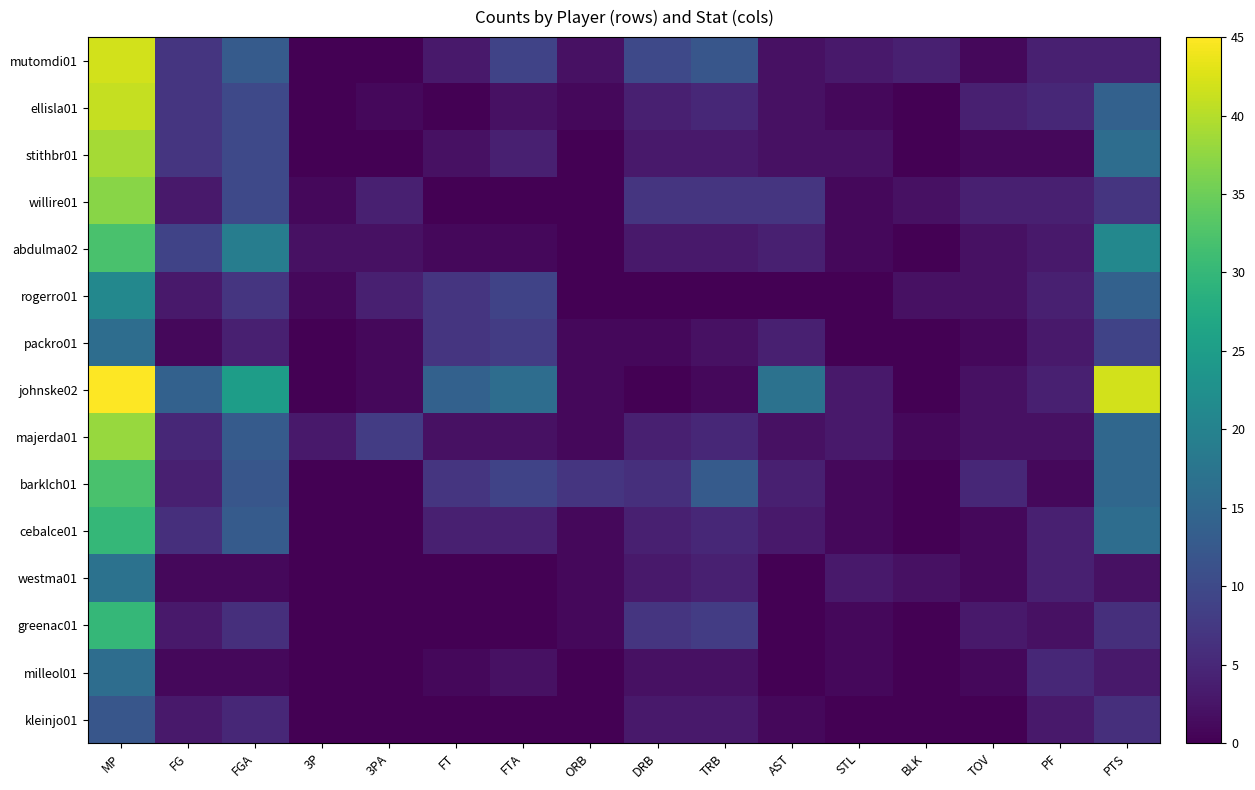

Reading right to left, what are all the values shown in this chart?

mutomdi01: PTS=4	PF=4	TOV=1	BLK=4	STL=3	AST=2	TRB=12	DRB=10	ORB=2	FTA=9	FT=3	3PA=0	3P=0	FGA=13	FG=7	MP=42
ellisla01: PTS=14	PF=5	TOV=4	BLK=0	STL=1	AST=2	TRB=5	DRB=4	ORB=1	FTA=2	FT=0	3PA=1	3P=0	FGA=10	FG=7	MP=41
stithbr01: PTS=16	PF=1	TOV=1	BLK=0	STL=2	AST=2	TRB=3	DRB=3	ORB=0	FTA=4	FT=2	3PA=0	3P=0	FGA=10	FG=7	MP=39
willire01: PTS=7	PF=4	TOV=4	BLK=2	STL=1	AST=7	TRB=7	DRB=7	ORB=0	FTA=0	FT=0	3PA=4	3P=1	FGA=10	FG=3	MP=37
abdulma02: PTS=21	PF=3	TOV=2	BLK=0	STL=1	AST=4	TRB=3	DRB=3	ORB=0	FTA=1	FT=1	3PA=2	3P=2	FGA=19	FG=9	MP=32
rogerro01: PTS=14	PF=4	TOV=2	BLK=2	STL=0	AST=0	TRB=0	DRB=0	ORB=0	FTA=9	FT=7	3PA=4	3P=1	FGA=7	FG=3	MP=21
packro01: PTS=9	PF=3	TOV=1	BLK=0	STL=0	AST=4	TRB=2	DRB=1	ORB=1	FTA=8	FT=7	3PA=1	3P=0	FGA=4	FG=1	MP=16
johnske02: PTS=42	PF=4	TOV=2	BLK=0	STL=3	AST=17	TRB=1	DRB=0	ORB=1	FTA=16	FT=14	3PA=1	3P=0	FGA=25	FG=14	MP=45
majerda01: PTS=15	PF=2	TOV=2	BLK=1	STL=3	AST=2	TRB=5	DRB=4	ORB=1	FTA=2	FT=2	3PA=8	3P=3	FGA=13	FG=5	MP=38
barklch01: PTS=15	PF=1	TOV=5	BLK=0	STL=1	AST=4	TRB=13	DRB=6	ORB=7	FTA=9	FT=7	3PA=0	3P=0	FGA=12	FG=4	MP=32
cebalce01: PTS=16	PF=4	TOV=1	BLK=0	STL=1	AST=3	TRB=5	DRB=4	ORB=1	FTA=4	FT=4	3PA=0	3P=0	FGA=13	FG=6	MP=30
westma01: PTS=2	PF=4	TOV=1	BLK=2	STL=3	AST=0	TRB=4	DRB=3	ORB=1	FTA=0	FT=0	3PA=0	3P=0	FGA=1	FG=1	MP=17
greenac01: PTS=6	PF=2	TOV=3	BLK=0	STL=1	AST=0	TRB=8	DRB=7	ORB=1	FTA=0	FT=0	3PA=0	3P=0	FGA=6	FG=3	MP=30
milleol01: PTS=3	PF=5	TOV=1	BLK=0	STL=1	AST=0	TRB=2	DRB=2	ORB=0	FTA=2	FT=1	3PA=0	3P=0	FGA=1	FG=1	MP=16
kleinjo01: PTS=6	PF=3	TOV=0	BLK=0	STL=0	AST=1	TRB=3	DRB=3	ORB=0	FTA=0	FT=0	3PA=0	3P=0	FGA=5	FG=3	MP=12